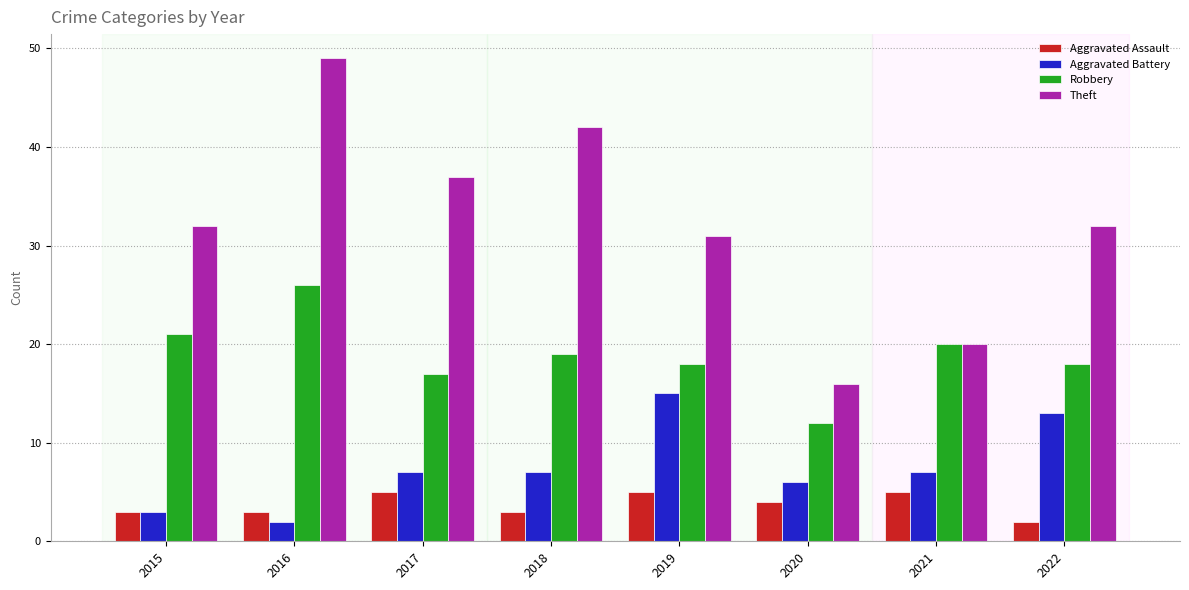

What is the difference between the highest and lowest values at 2022?

30